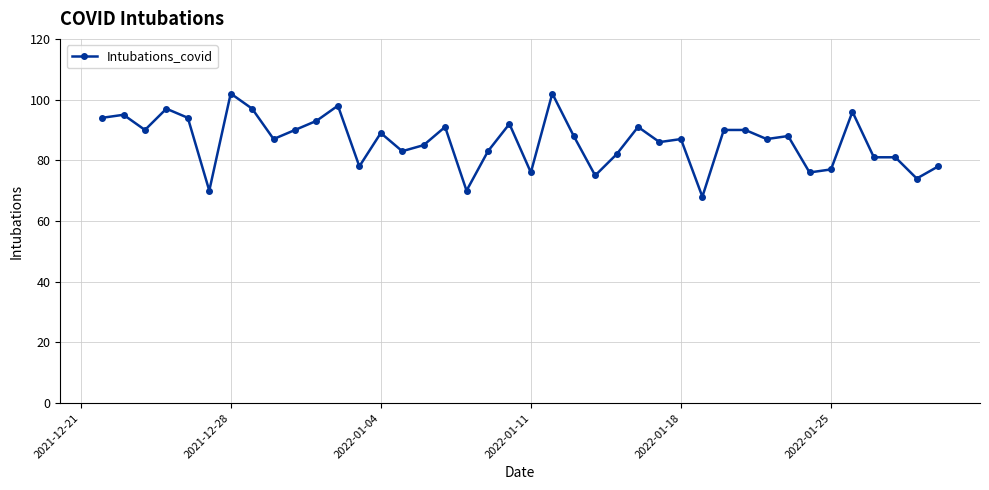

What is the smallest value displayed?

68